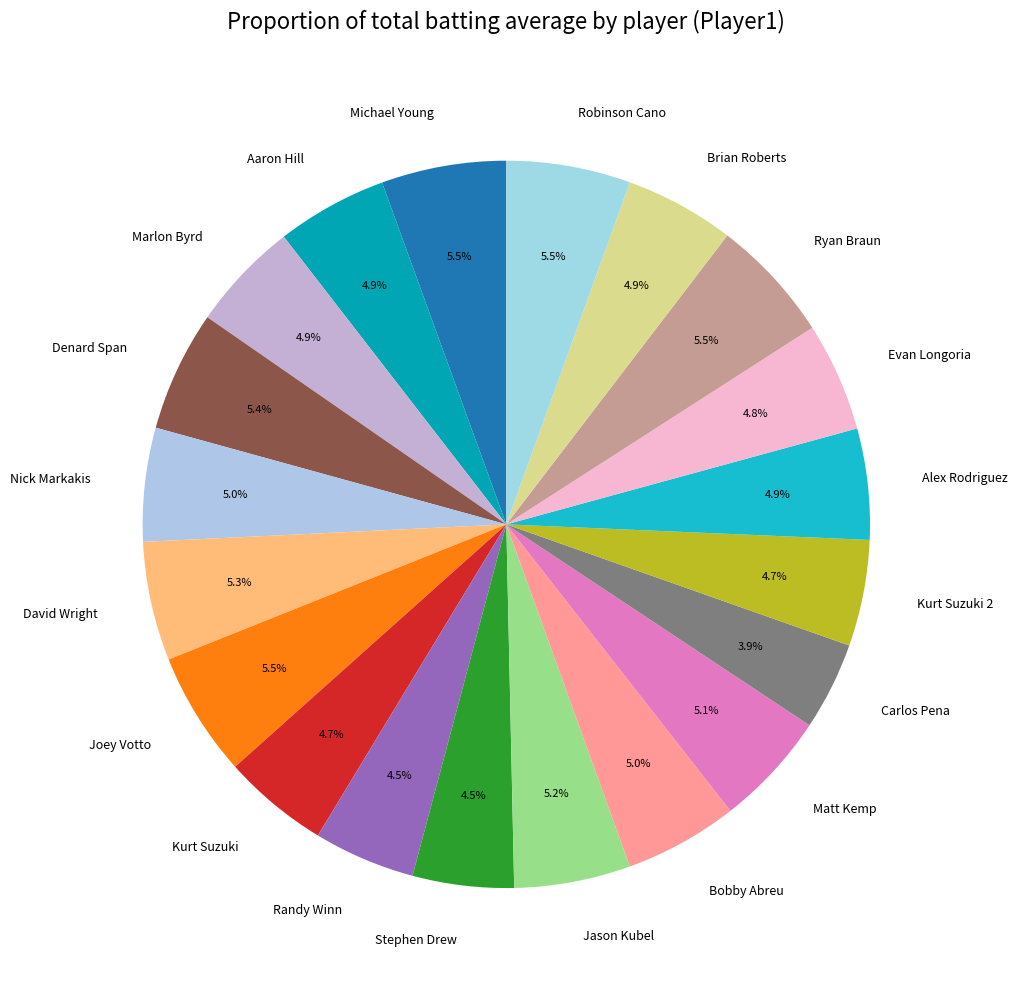

What percentage is the Kurt Suzuki slice, to the nearest percent?

5%